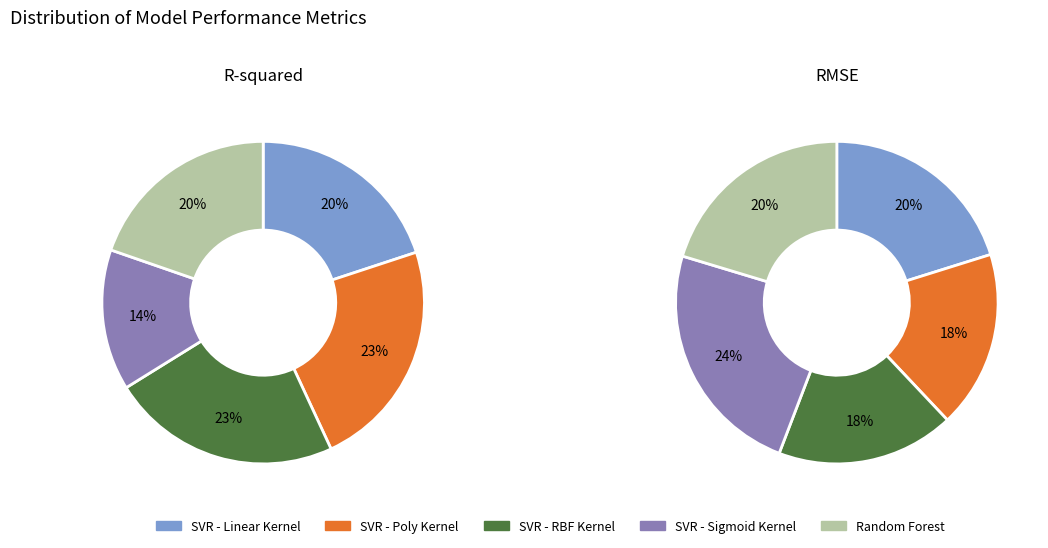

Combined, what portion of the pie is R-squared and RMSE?

100.0%